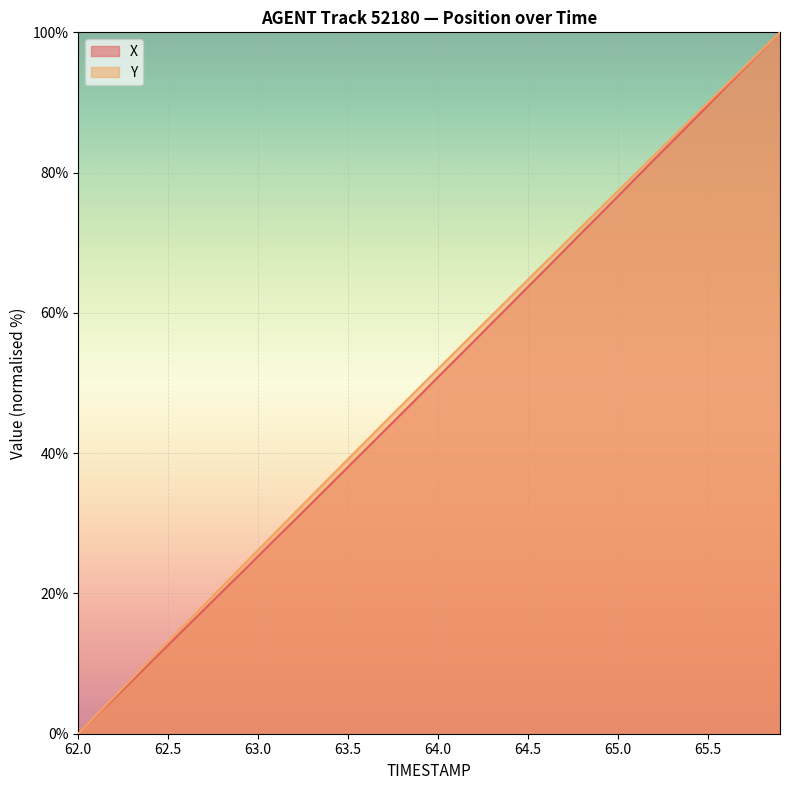

What are all the series names shown in the legend?

X, Y